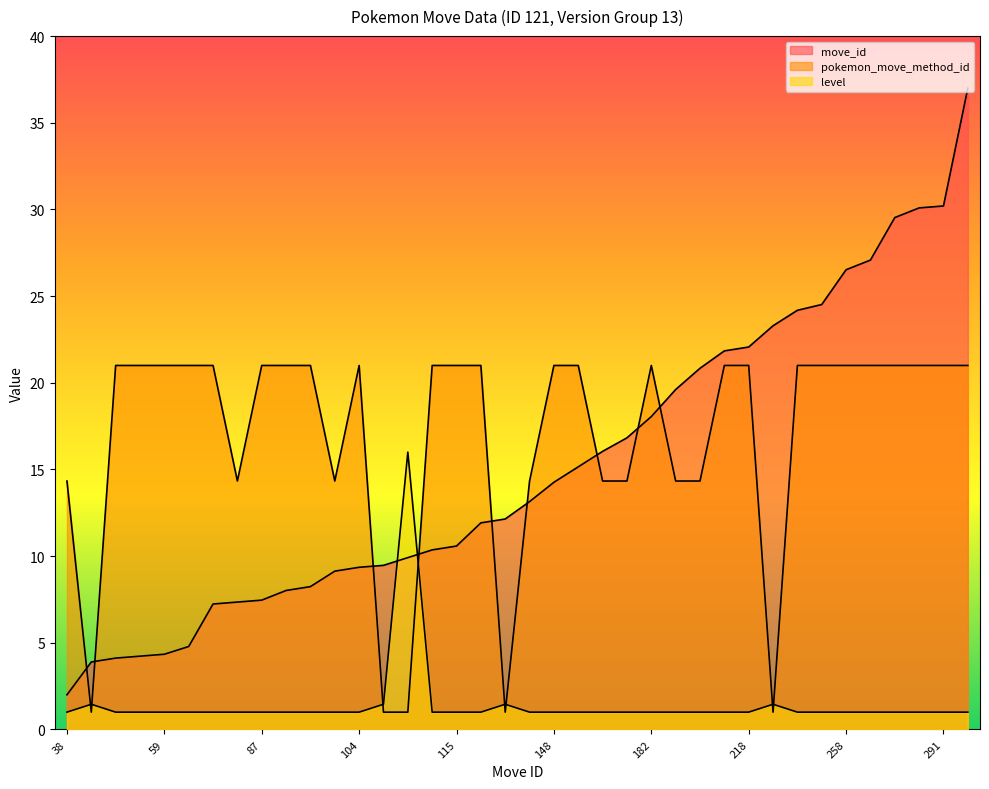

Reading right to left, extract all data points from this chart.

move_id: 37.0	30.2	30.1	29.5	27.1	26.5	24.5	24.2	23.3	22.1	21.8	20.8	19.6	18.1	16.8	16.0	15.2	14.3	13.1	12.1	11.9	10.6	10.4	9.9	9.5	9.4	9.1	8.2	8.0	7.5	7.4	7.2	4.8	4.3	4.2	4.1	3.9	2.0
pokemon_move_method_id: 21.0	21.0	21.0	21.0	21.0	21.0	21.0	21.0	1.0	21.0	21.0	14.3	14.3	21.0	14.3	14.3	21.0	21.0	14.3	1.0	21.0	21.0	21.0	1.0	1.0	21.0	14.3	21.0	21.0	21.0	14.3	21.0	21.0	21.0	21.0	21.0	1.0	14.3
level: 1.0	1.0	1.0	1.0	1.0	1.0	1.0	1.0	1.5	1.0	1.0	1.0	1.0	1.0	1.0	1.0	1.0	1.0	1.0	1.5	1.0	1.0	1.0	16.0	1.5	1.0	1.0	1.0	1.0	1.0	1.0	1.0	1.0	1.0	1.0	1.0	1.5	1.0